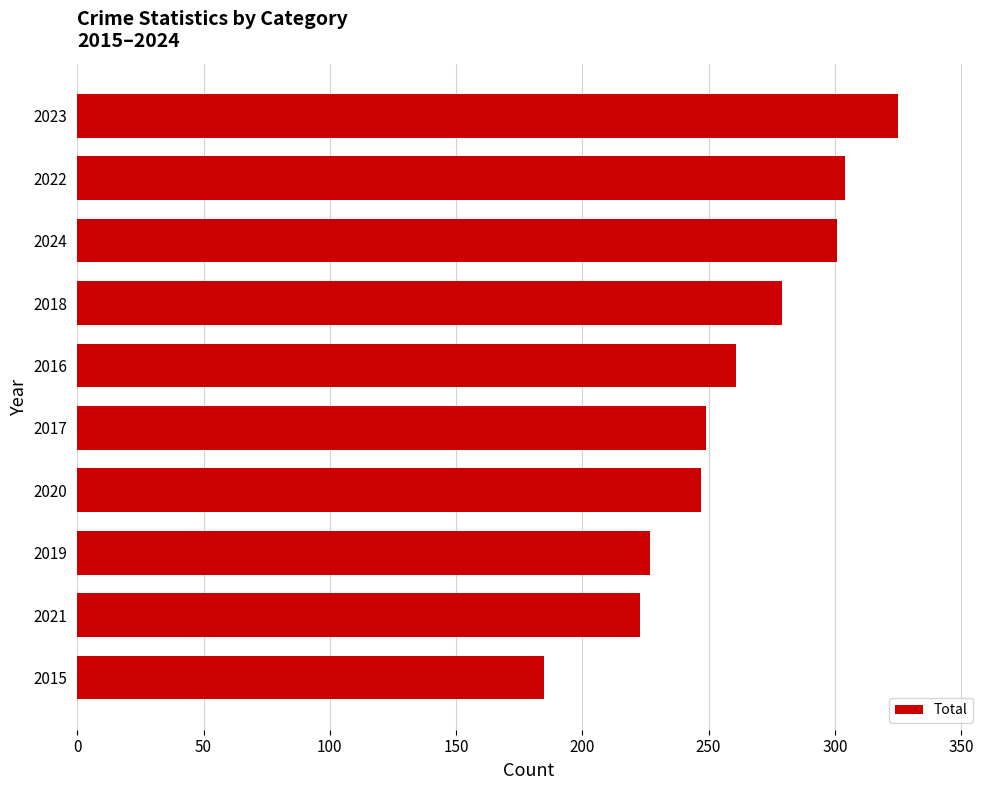

What is the sum of all values?

2601